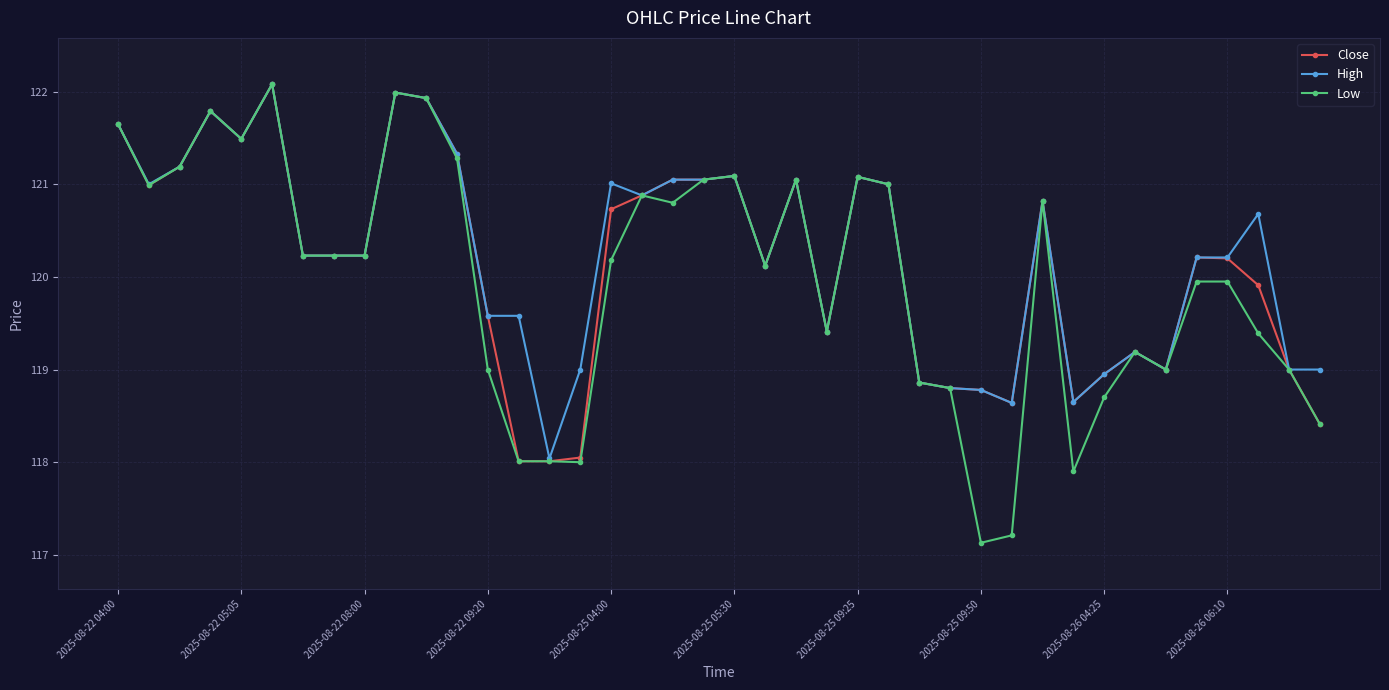

Count the number of categories in the chart.

40